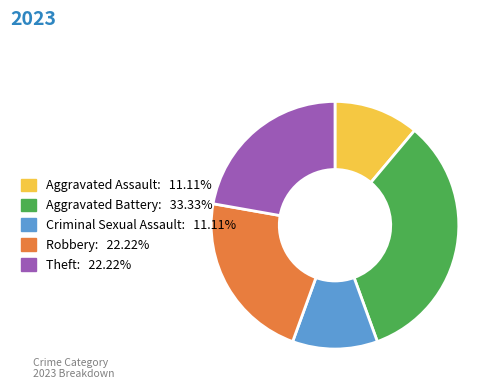

How many segments does this pie chart have?

5